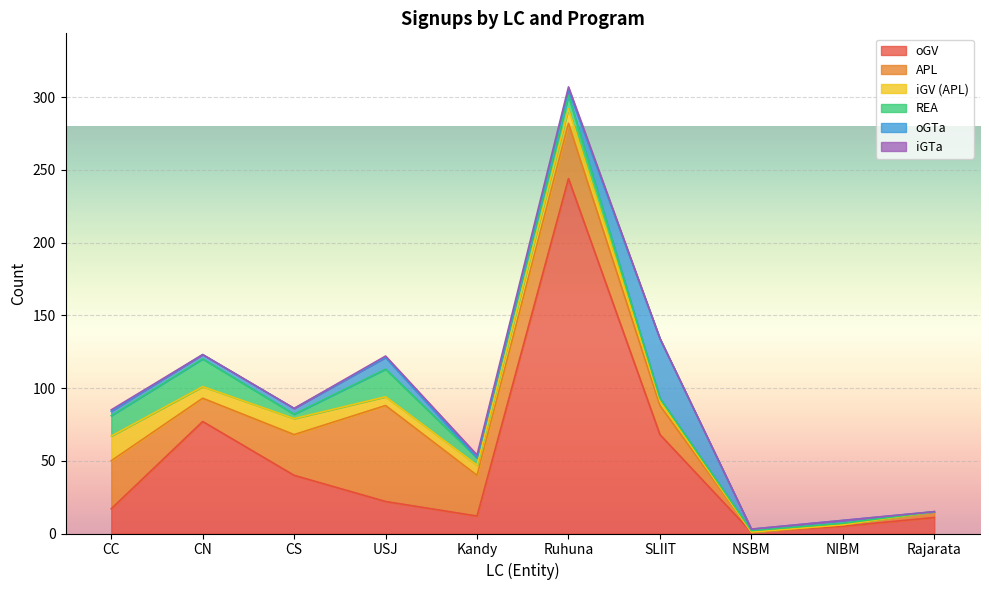

How many values in the iGV (APL) series exceed 7?

4